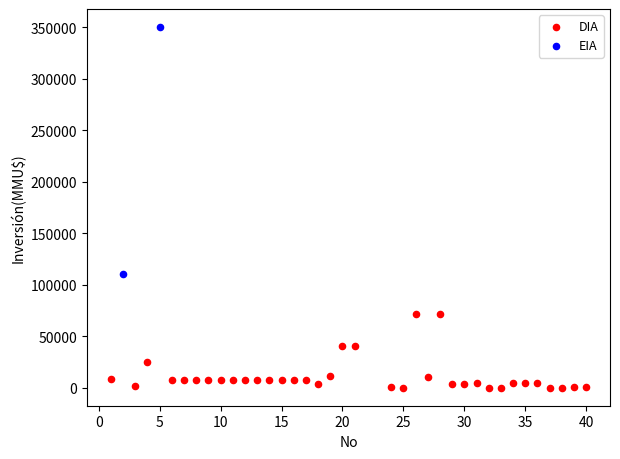

What are all the series names shown in the legend?

DIA, EIA